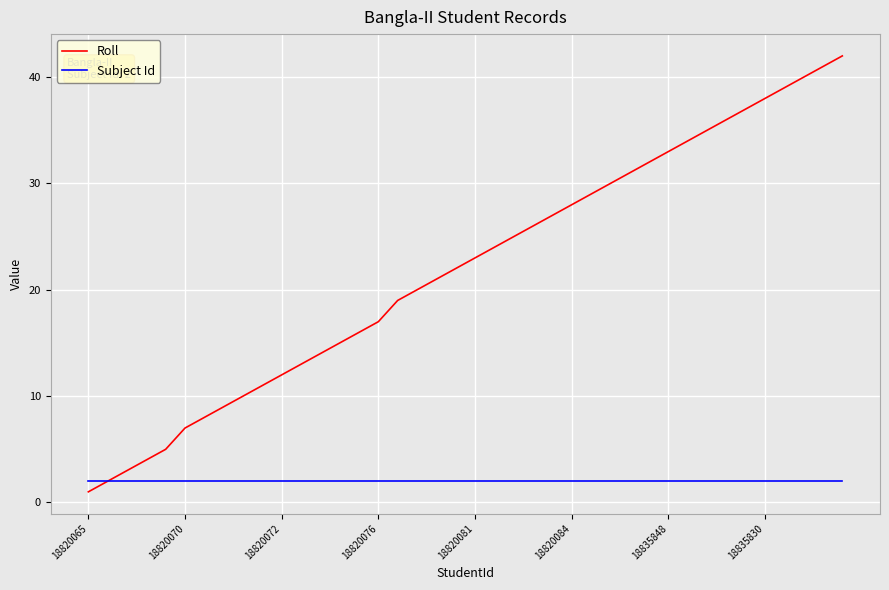

Rank the series by their maximum value, from lowest to highest.

Subject Id, Roll